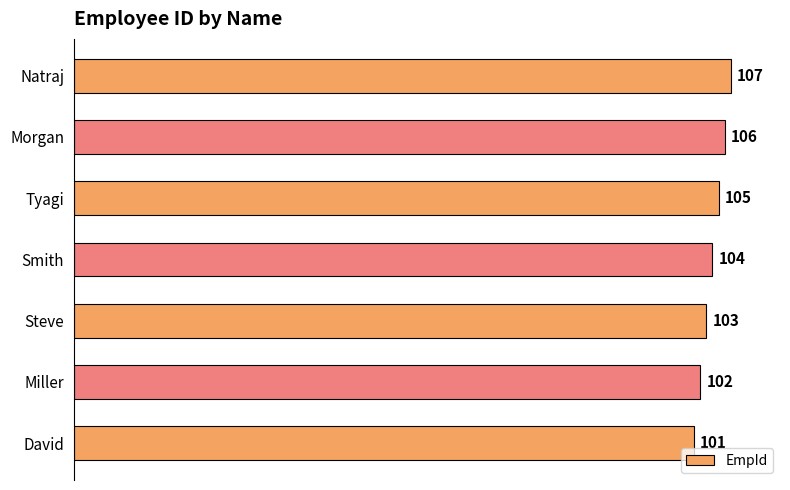

What is the change in value from Miller to Morgan?

+4